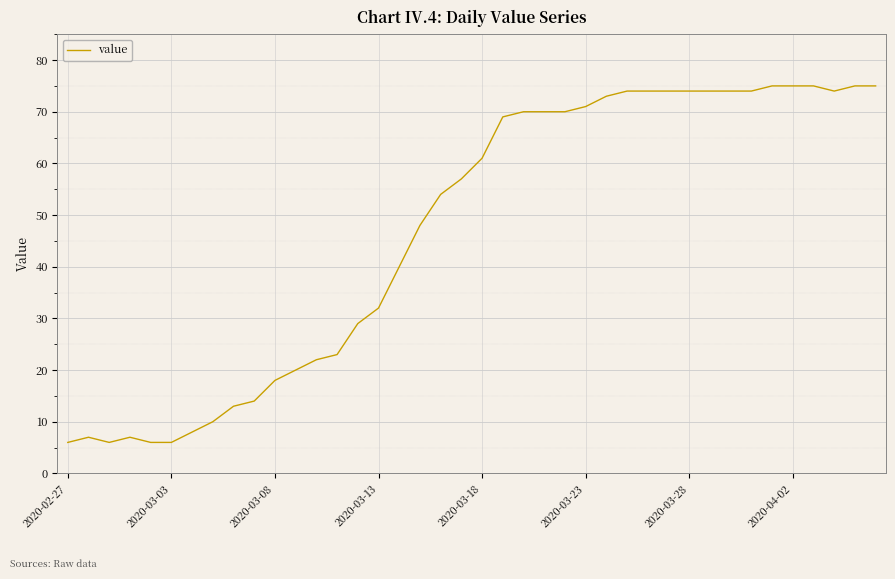

What is the maximum value shown in the chart?

75